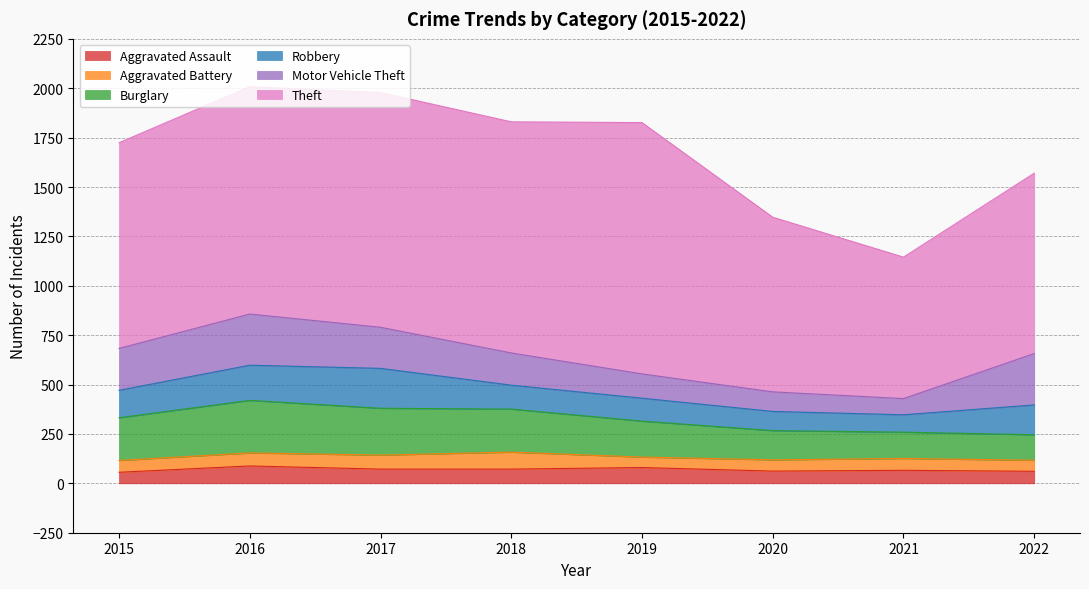

What value does the Robbery series have at 2016, to the nearest 50?

200